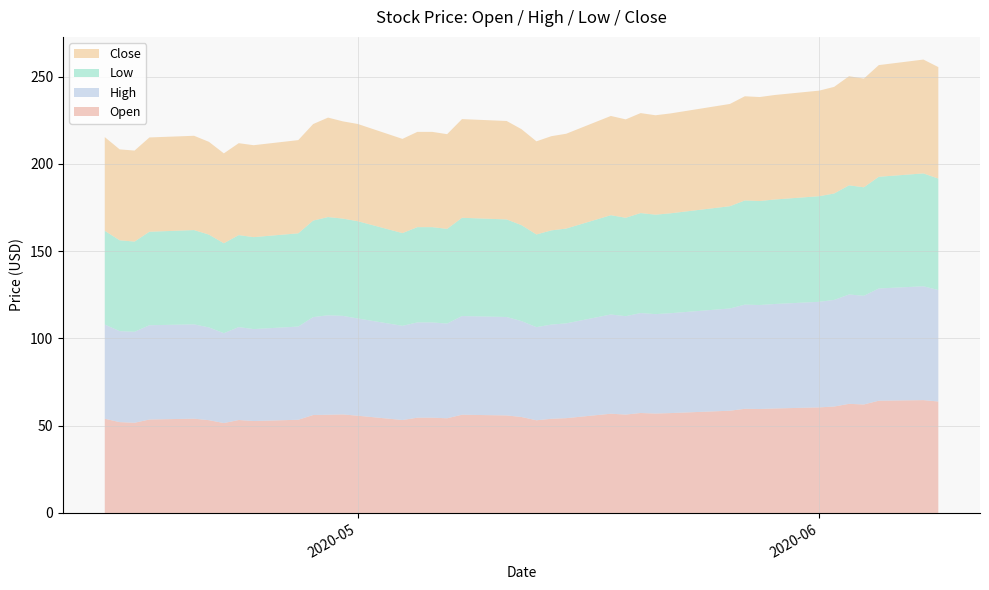

Reading left to right, list all the values displayed in this chart.

Open: 54.0	52.1	51.7	53.6	54.0	53.2	51.5	53.3	52.7	53.4	56.1	56.3	56.5	55.7	53.3	54.6	54.6	54.3	56.3	55.9	55.0	53.1	54.0	54.3	56.9	56.4	57.3	57.0	57.2	58.6	59.7	59.6	59.9	60.5	61.0	62.5	62.2	64.3	64.7	63.9
High: 54.0	52.1	52.1	54.0	54.0	53.2	51.5	53.3	52.7	53.4	56.1	57.0	56.5	55.7	54.0	54.6	54.6	54.3	56.6	56.4	55.0	53.4	54.0	54.3	56.9	56.4	57.3	57.0	57.2	58.6	59.7	59.6	59.9	60.5	61.1	62.7	62.3	64.3	65.2	63.9
Low: 53.7	52.1	51.7	53.6	54.0	53.2	51.5	52.7	52.7	53.4	55.3	56.3	55.7	55.7	53.1	54.6	54.6	54.3	56.3	55.9	55.0	53.1	54.0	54.3	56.9	56.4	57.3	57.0	57.2	58.6	59.7	59.6	59.9	60.5	61.0	62.5	62.2	64.0	64.7	63.9
Close: 53.7	52.1	52.1	54.0	54.0	53.2	51.5	52.7	52.7	53.4	55.3	57.0	55.7	55.7	54.0	54.6	54.6	54.3	56.6	56.4	55.0	53.4	54.0	54.3	56.9	56.4	57.3	57.0	57.2	58.6	59.7	59.6	59.9	60.5	61.1	62.5	62.3	64.0	65.2	63.9